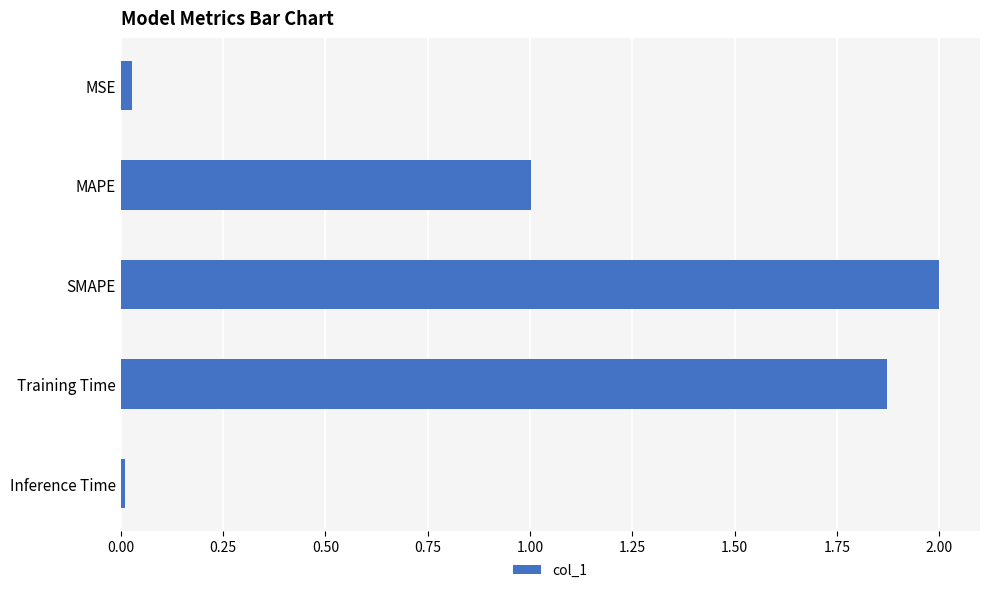

How many values exceed 1?

3